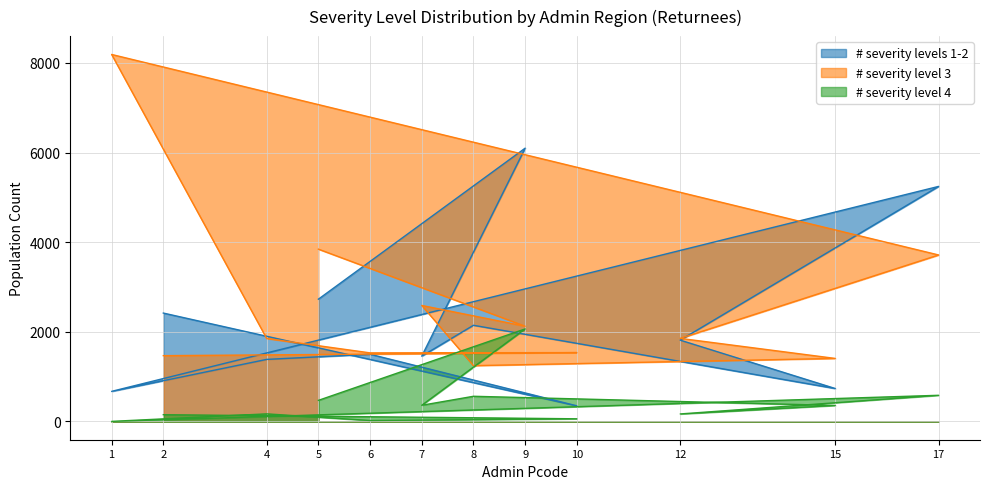

What is the average value of the # severity levels 1-2 series?

2211.4